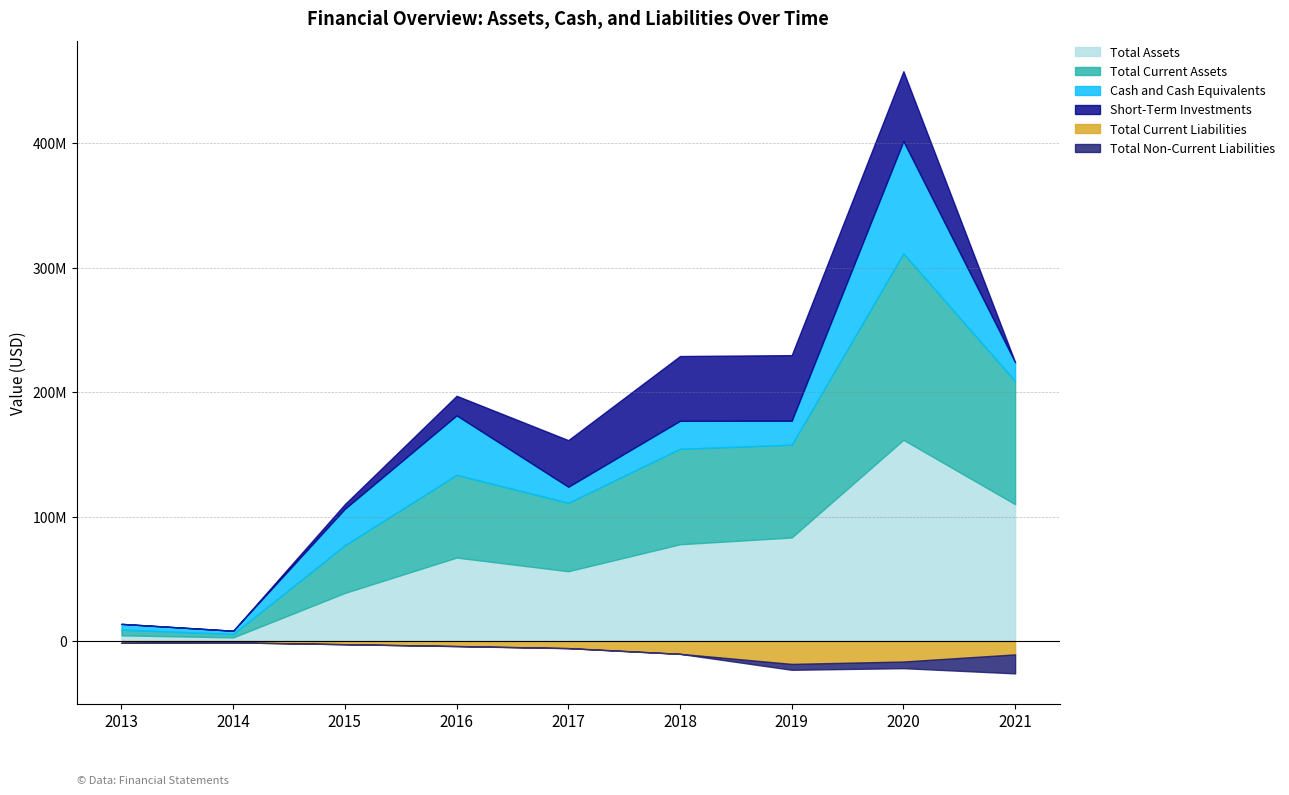

In Total Current Assets, how many points are lower than both neighbors (excluding endpoints)?

3